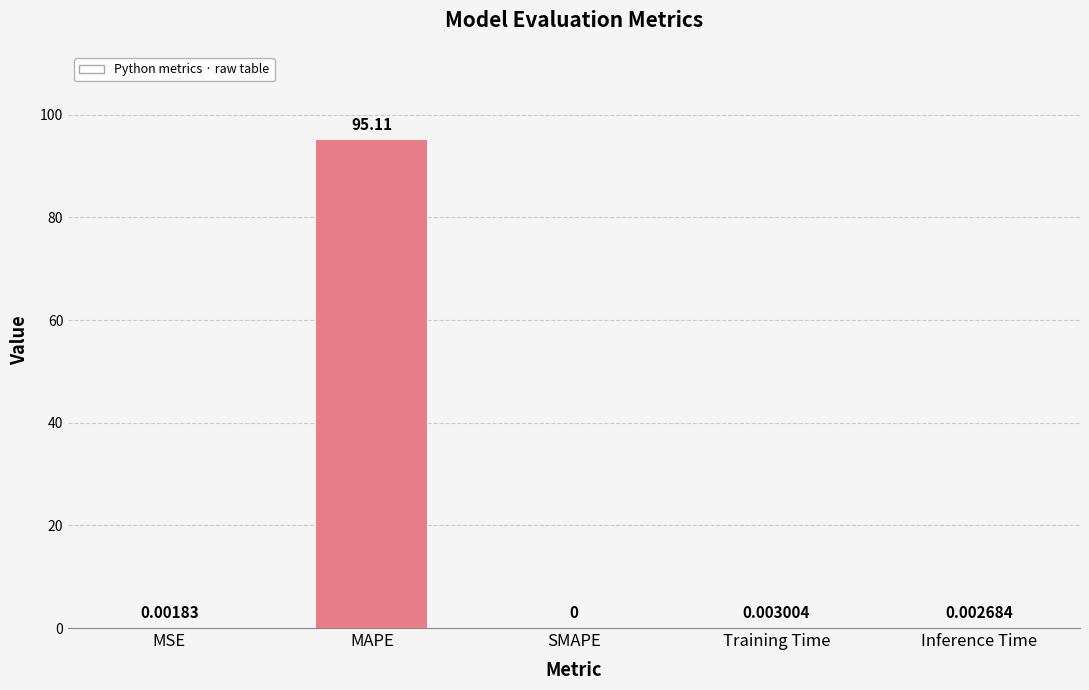

What is the sum of all values?

95.1